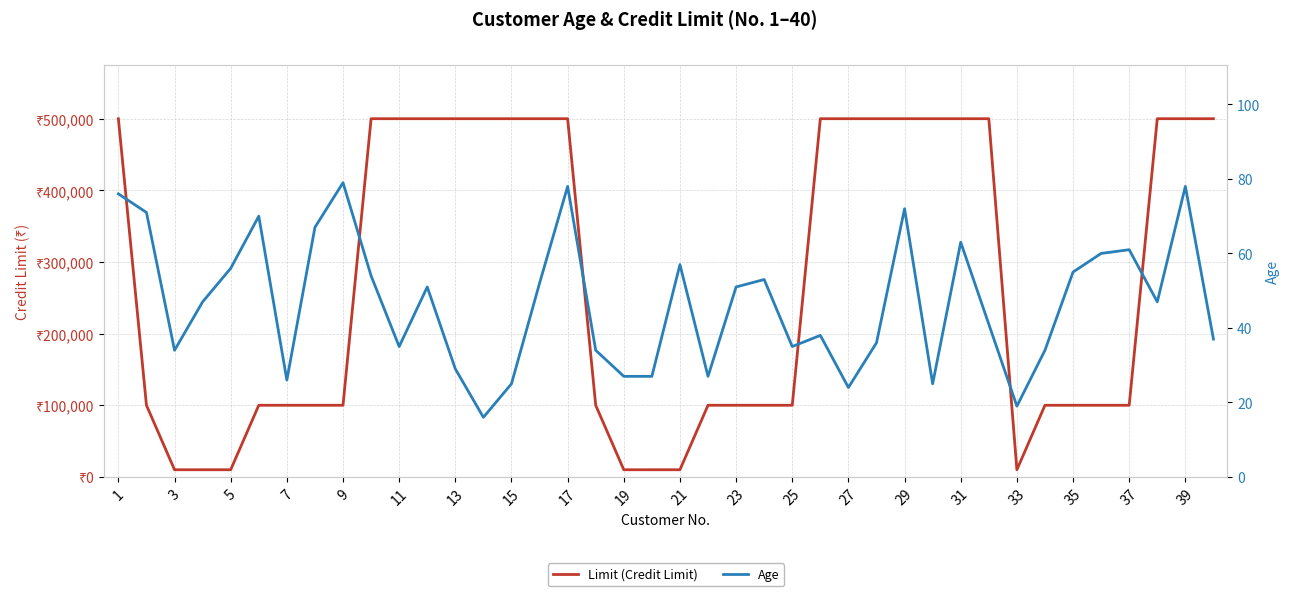

What is the lowest value of the Limit (Credit Limit) series?

10000